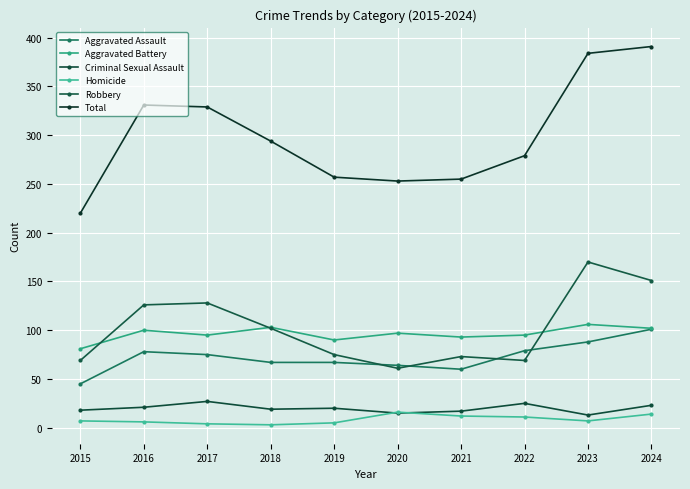

Reading left to right, transcribe all the data shown in this chart.

Aggravated Assault: 45	78	75	67	67	64	60	79	88	101
Aggravated Battery: 81	100	95	103	90	97	93	95	106	102
Criminal Sexual Assault: 18	21	27	19	20	15	17	25	13	23
Homicide: 7	6	4	3	5	16	12	11	7	14
Robbery: 69	126	128	102	75	61	73	69	170	151
Total: 220	331	329	294	257	253	255	279	384	391